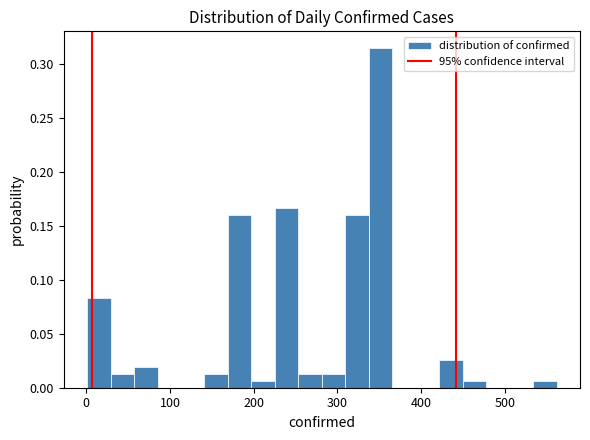

Around what value on the x-axis is the tallest bar? Give the approximate position of its centre, as read against the axis.

350